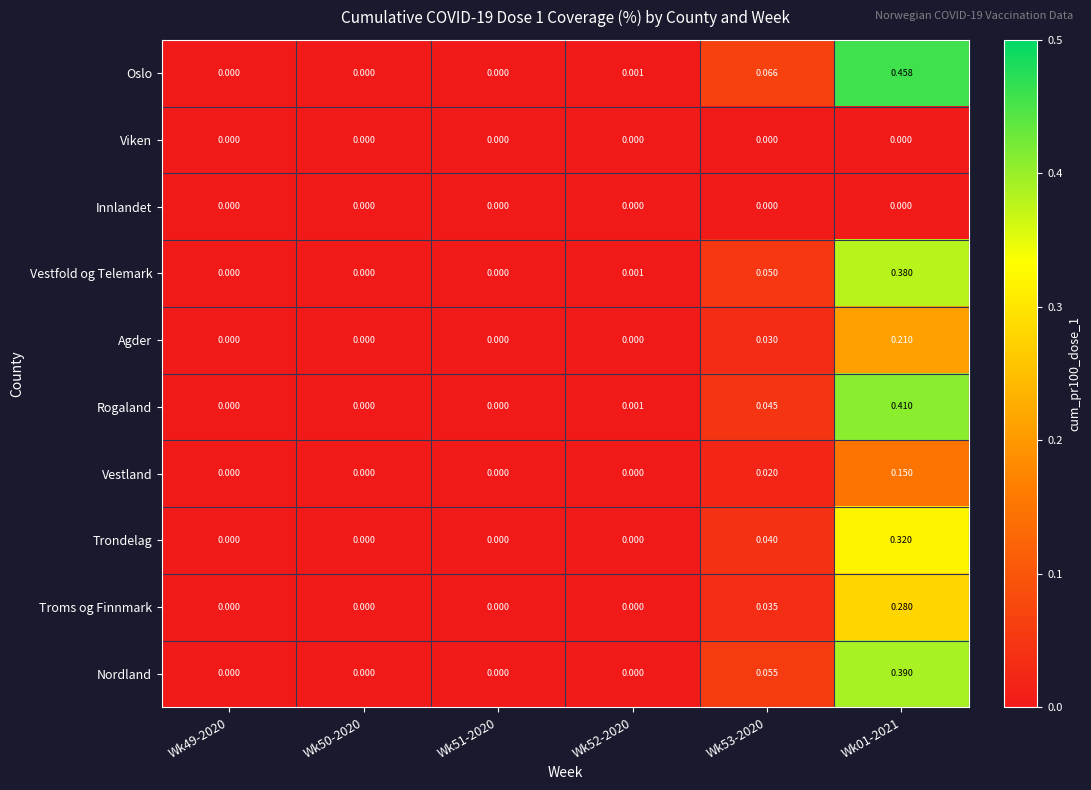

Between Wk51-2020 and Wk01-2021, which series saw the biggest shift?

Oslo